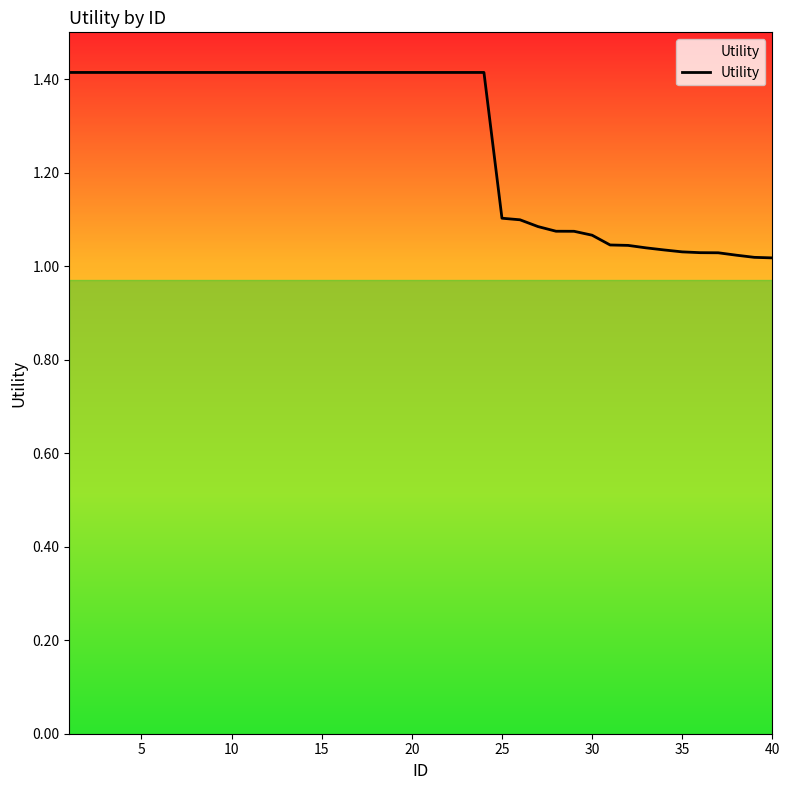

What is the greatest value displayed?

1.4